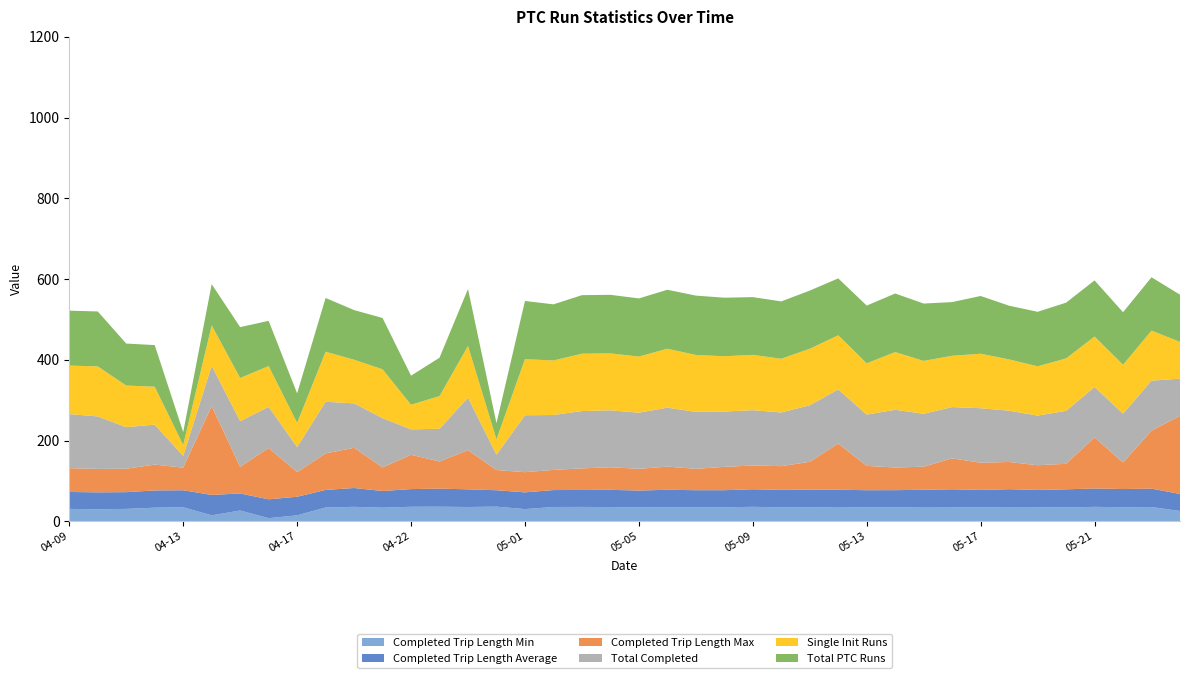

Reading left to right, what are all the values shown in this chart?

Completed Trip Length Min: 2016-04-09=31.0	2016-04-10=30.0	2016-04-11=31.0	2016-04-12=34.0	2016-04-13=35.0	2016-04-14=15.0	2016-04-15=27.0	2016-04-16=8.0	2016-04-17=15.0	2016-04-18=34.5	2016-04-20=36.1	2016-04-21=34.0	2016-04-22=36.2	2016-04-23=36.4	2016-04-24=35.7	2016-04-25=36.6	2016-05-01=30.5	2016-05-02=35.8	2016-05-03=35.9	2016-05-04=35.5	2016-05-05=34.5	2016-05-06=35.3	2016-05-07=35.1	2016-05-08=35.0	2016-05-09=36.1	2016-05-10=35.0	2016-05-11=35.4	2016-05-12=34.1	2016-05-13=35.1	2016-05-14=35.0	2016-05-15=35.7	2016-05-16=35.4	2016-05-17=34.8	2016-05-18=35.5	2016-05-19=35.4	2016-05-20=34.5	2016-05-21=36.0	2016-05-22=35.2	2016-05-23=35.5	2016-05-24=25.8
Completed Trip Length Average: 2016-04-09=41.9	2016-04-10=42.0	2016-04-11=41.5	2016-04-12=42.7	2016-04-13=42.2	2016-04-14=50.6	2016-04-15=42.1	2016-04-16=46.7	2016-04-17=46.1	2016-04-18=43.5	2016-04-20=46.7	2016-04-21=41.3	2016-04-22=43.8	2016-04-23=44.7	2016-04-24=43.8	2016-04-25=40.6	2016-05-01=41.4	2016-05-02=41.9	2016-05-03=42.0	2016-05-04=42.7	2016-05-05=42.0	2016-05-06=43.0	2016-05-07=42.2	2016-05-08=42.3	2016-05-09=43.5	2016-05-10=43.1	2016-05-11=43.4	2016-05-12=44.5	2016-05-13=42.1	2016-05-14=42.4	2016-05-15=42.7	2016-05-16=44.1	2016-05-17=43.1	2016-05-18=44.2	2016-05-19=42.5	2016-05-20=45.0	2016-05-21=45.5	2016-05-22=44.9	2016-05-23=45.6	2016-05-24=42.1
Completed Trip Length Max: 2016-04-09=59.0	2016-04-10=58.0	2016-04-11=58.0	2016-04-12=64.0	2016-04-13=56.0	2016-04-14=220.0	2016-04-15=66.0	2016-04-16=127.0	2016-04-17=61.0	2016-04-18=90.4	2016-04-20=99.7	2016-04-21=58.4	2016-04-22=84.9	2016-04-23=67.3	2016-04-24=97.1	2016-04-25=50.0	2016-05-01=50.0	2016-05-02=49.9	2016-05-03=53.4	2016-05-04=56.0	2016-05-05=53.8	2016-05-06=57.4	2016-05-07=52.9	2016-05-08=57.8	2016-05-09=58.8	2016-05-10=58.7	2016-05-11=68.8	2016-05-12=114.3	2016-05-13=60.3	2016-05-14=56.0	2016-05-15=57.2	2016-05-16=76.6	2016-05-17=67.4	2016-05-18=67.4	2016-05-19=61.2	2016-05-20=63.2	2016-05-21=126.3	2016-05-22=65.9	2016-05-23=143.4	2016-05-24=193.6
Total Completed: 2016-04-09=134.0	2016-04-10=130.0	2016-04-11=103.0	2016-04-12=99.0	2016-04-13=29.0	2016-04-14=100.0	2016-04-15=113.0	2016-04-16=102.0	2016-04-17=62.0	2016-04-18=128.0	2016-04-20=110.0	2016-04-21=122.0	2016-04-22=63.0	2016-04-23=81.0	2016-04-24=130.0	2016-04-25=38.0	2016-05-01=141.0	2016-05-02=136.0	2016-05-03=142.0	2016-05-04=141.0	2016-05-05=139.0	2016-05-06=146.0	2016-05-07=141.0	2016-05-08=137.0	2016-05-09=137.0	2016-05-10=133.0	2016-05-11=140.0	2016-05-12=134.0	2016-05-13=127.0	2016-05-14=143.0	2016-05-15=131.0	2016-05-16=127.0	2016-05-17=135.0	2016-05-18=127.0	2016-05-19=123.0	2016-05-20=131.0	2016-05-21=125.0	2016-05-22=121.0	2016-05-23=124.0	2016-05-24=92.0
Single Init Runs: 2016-04-09=120.0	2016-04-10=124.0	2016-04-11=103.0	2016-04-12=94.0	2016-04-13=27.0	2016-04-14=100.0	2016-04-15=107.0	2016-04-16=101.0	2016-04-17=60.0	2016-04-18=124.0	2016-04-20=108.0	2016-04-21=121.0	2016-04-22=61.0	2016-04-23=81.0	2016-04-24=128.0	2016-04-25=38.0	2016-05-01=139.0	2016-05-02=135.0	2016-05-03=142.0	2016-05-04=141.0	2016-05-05=139.0	2016-05-06=146.0	2016-05-07=141.0	2016-05-08=137.0	2016-05-09=137.0	2016-05-10=133.0	2016-05-11=140.0	2016-05-12=134.0	2016-05-13=127.0	2016-05-14=143.0	2016-05-15=131.0	2016-05-16=127.0	2016-05-17=135.0	2016-05-18=127.0	2016-05-19=122.0	2016-05-20=130.0	2016-05-21=125.0	2016-05-22=121.0	2016-05-23=124.0	2016-05-24=91.0
Total PTC Runs: 2016-04-09=136.0	2016-04-10=136.0	2016-04-11=104.0	2016-04-12=103.0	2016-04-13=32.0	2016-04-14=102.0	2016-04-15=126.0	2016-04-16=112.0	2016-04-17=73.0	2016-04-18=133.0	2016-04-20=123.0	2016-04-21=127.0	2016-04-22=72.0	2016-04-23=95.0	2016-04-24=141.0	2016-04-25=40.0	2016-05-01=144.0	2016-05-02=139.0	2016-05-03=145.0	2016-05-04=145.0	2016-05-05=144.0	2016-05-06=146.0	2016-05-07=147.0	2016-05-08=145.0	2016-05-09=143.0	2016-05-10=142.0	2016-05-11=144.0	2016-05-12=141.0	2016-05-13=143.0	2016-05-14=145.0	2016-05-15=142.0	2016-05-16=133.0	2016-05-17=143.0	2016-05-18=133.0	2016-05-19=135.0	2016-05-20=138.0	2016-05-21=139.0	2016-05-22=130.0	2016-05-23=132.0	2016-05-24=117.0